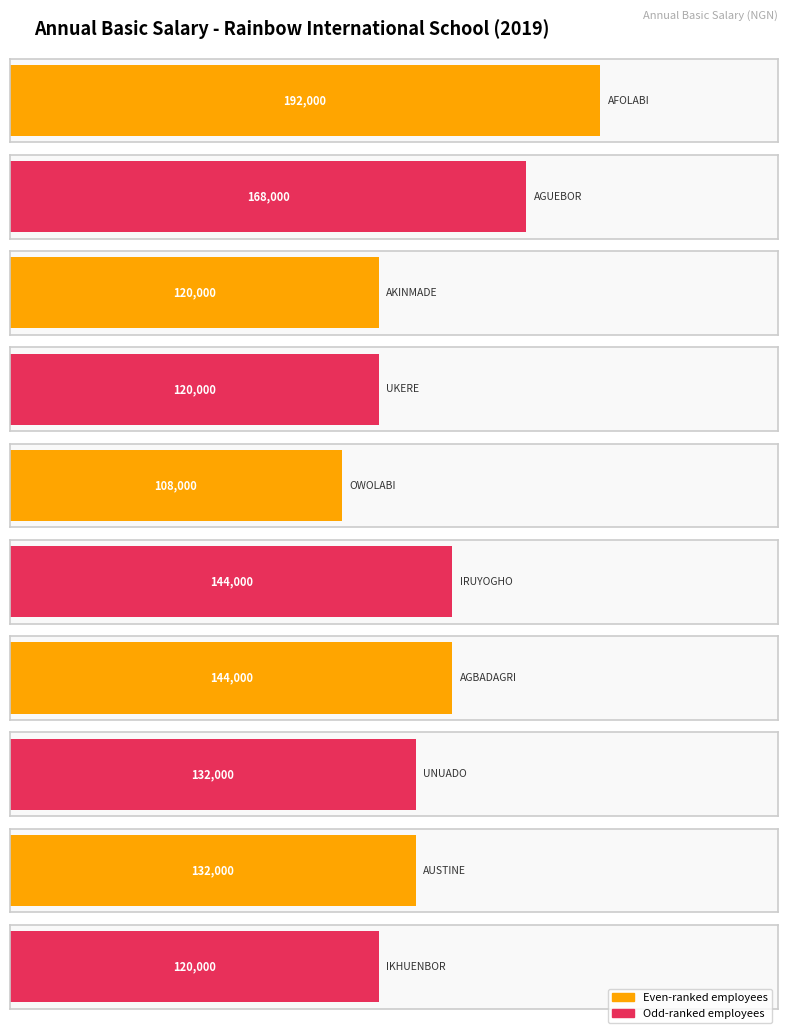

How many data points are above 132000?

4